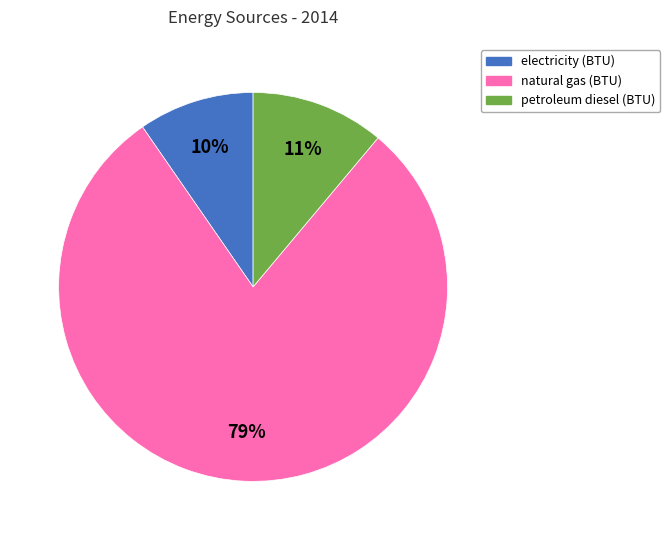

Is the sum of natural gas (BTU) and electricity (BTU) greater than half?

Yes